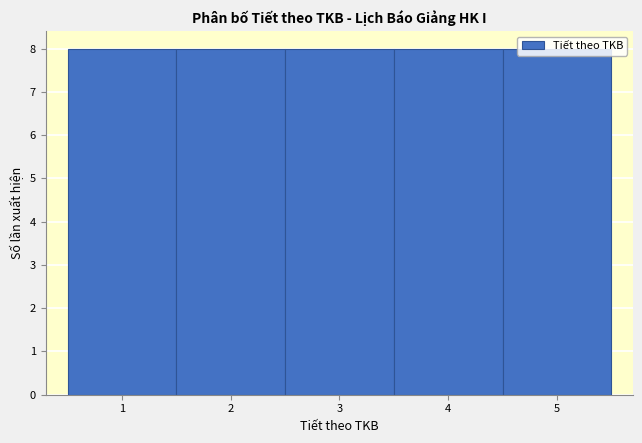

Reading left to right, list every bar in this chart as the range it spans on the x-axis followed by its height. The values are not printed on the chart, so give them approximately, as read against the axis.

0.5 to 1.5: 8
1.5 to 2.5: 8
2.5 to 3.5: 8
3.5 to 4.5: 8
4.5 to 5.5: 8